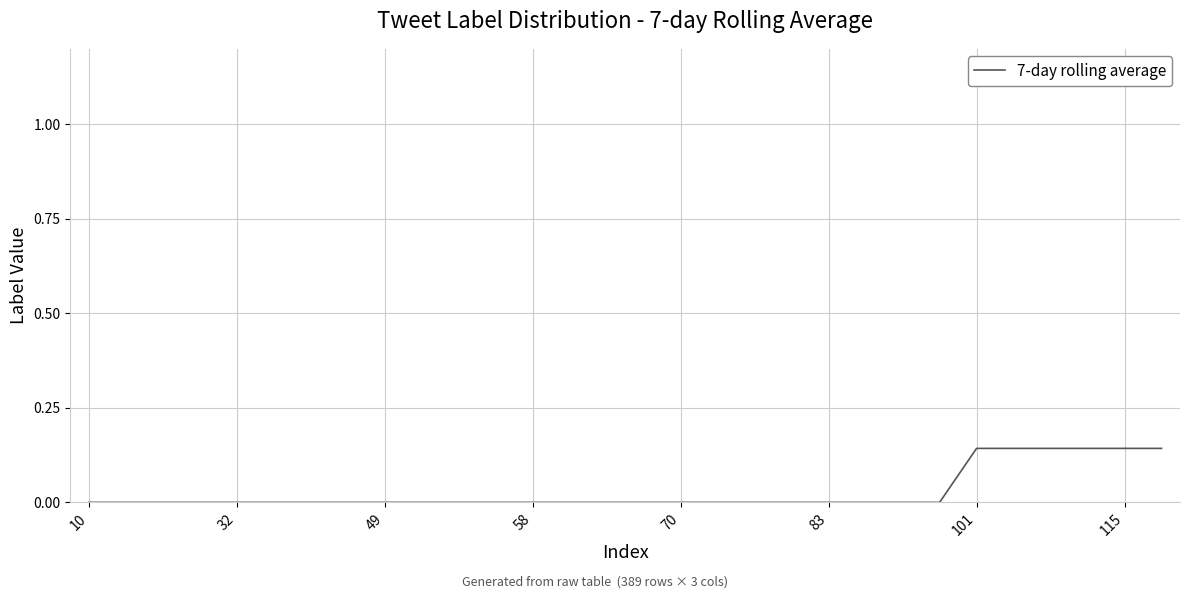

What is the difference between the second highest and minimum values?

0.1